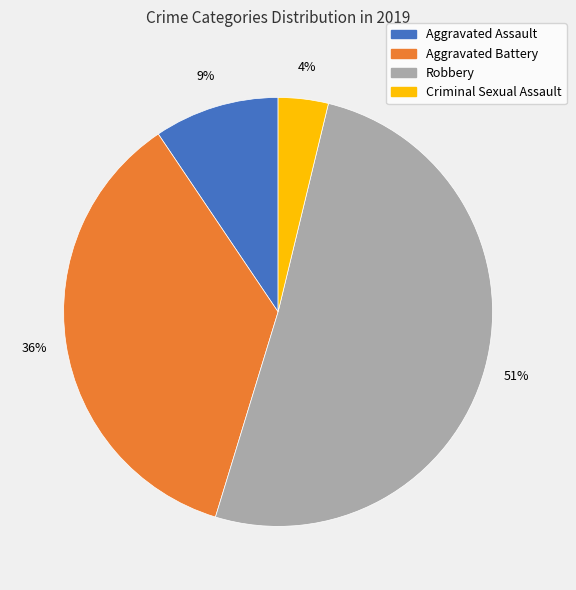

To the nearest percent, what is the difference between the largest and smallest slice percentages?

47%